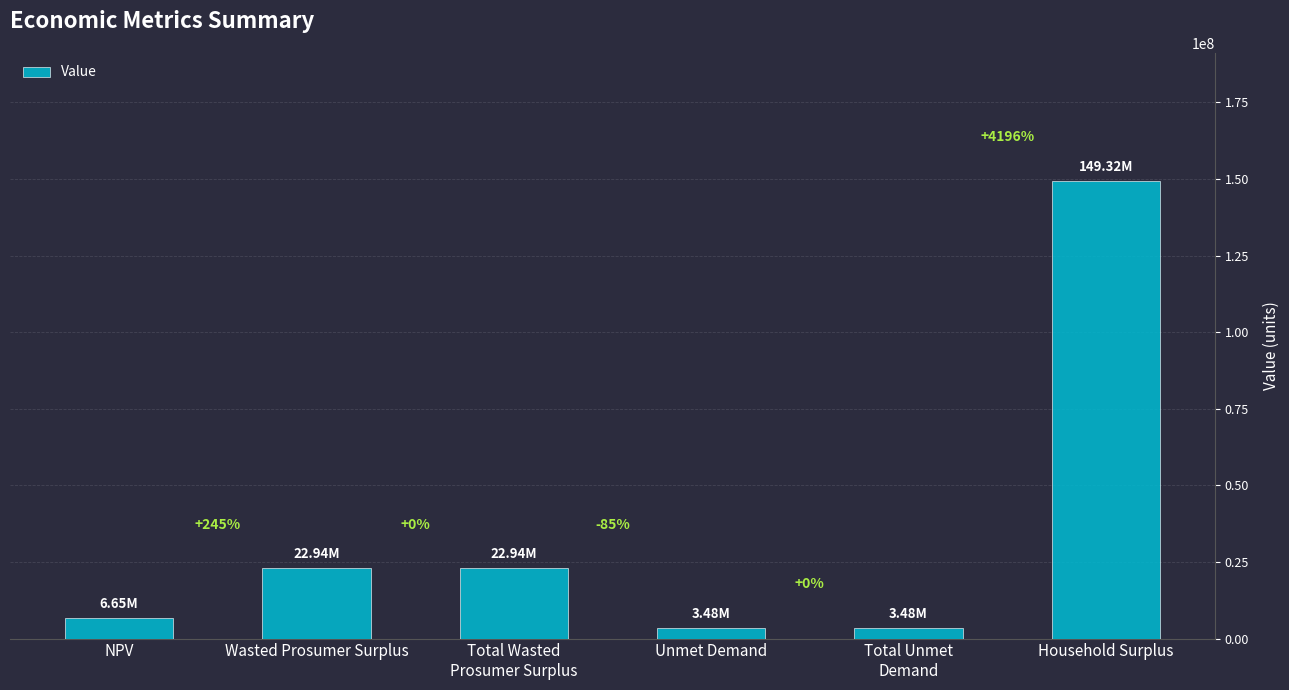

The chart shows a value of 245810885.6 at Household Surplus. True or false?

False